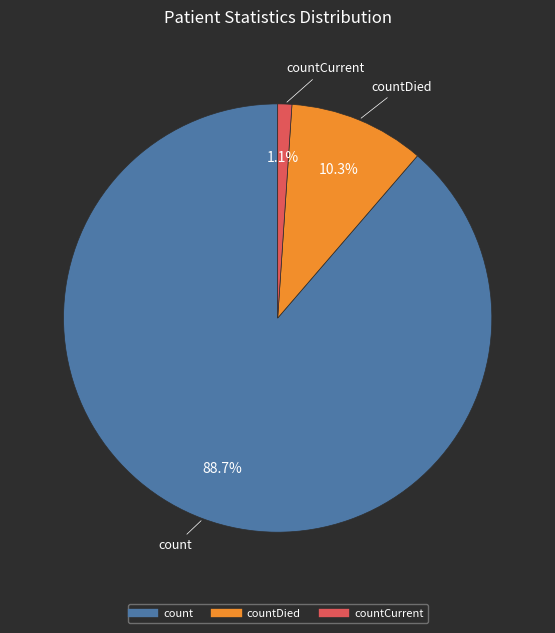

Is there any slice that represents more than half of the pie?

Yes